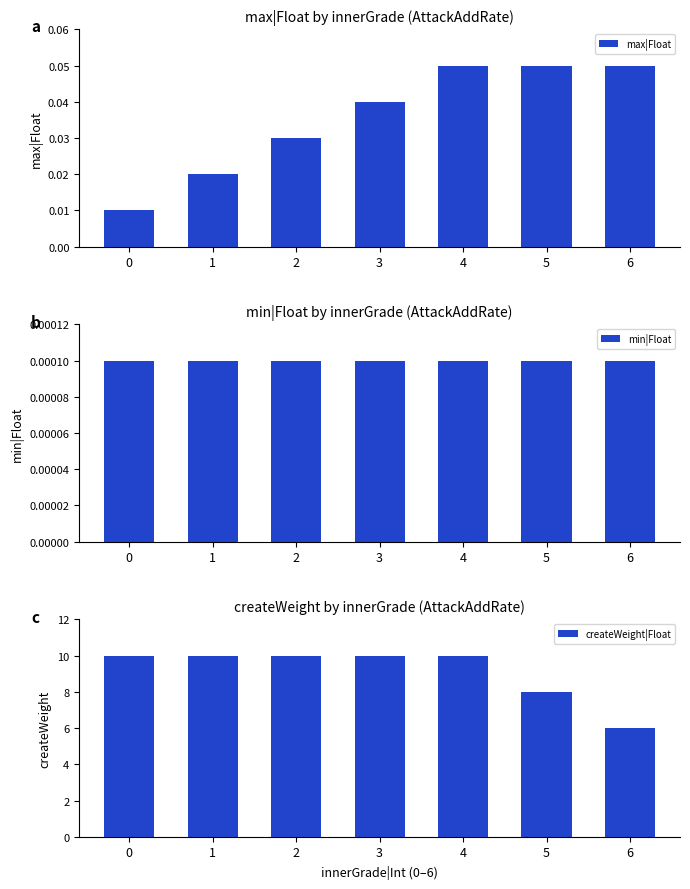

Rank the series by their maximum value, from lowest to highest.

min|Float, max|Float, createWeight|Float